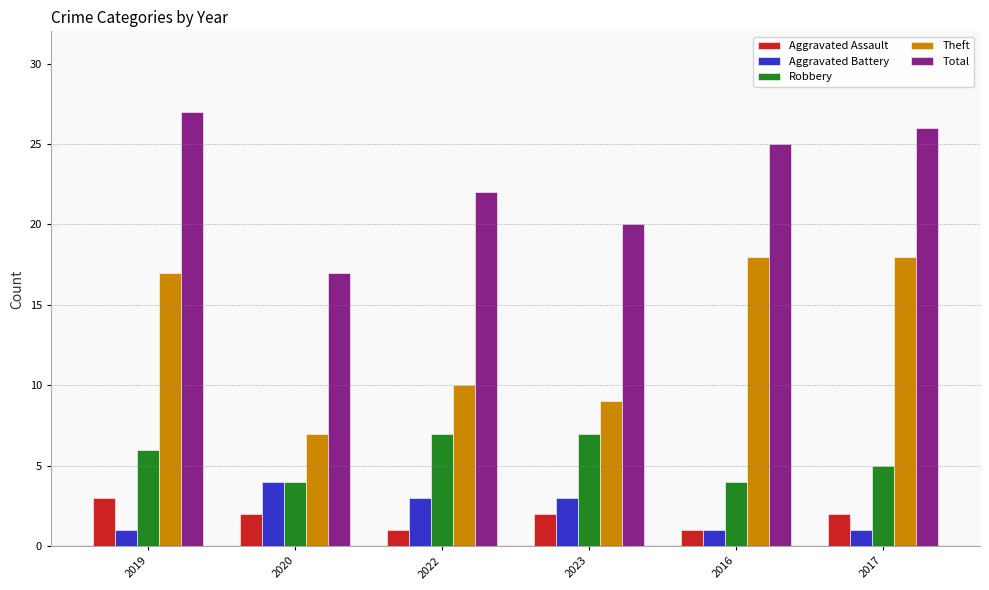

Which category has the highest value across all series?

2019